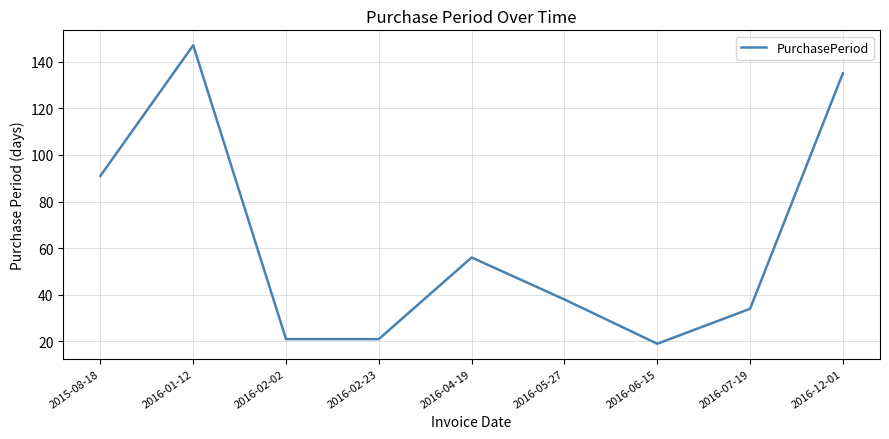

True or false: there are more than 2 points higher than both neighbors.

False